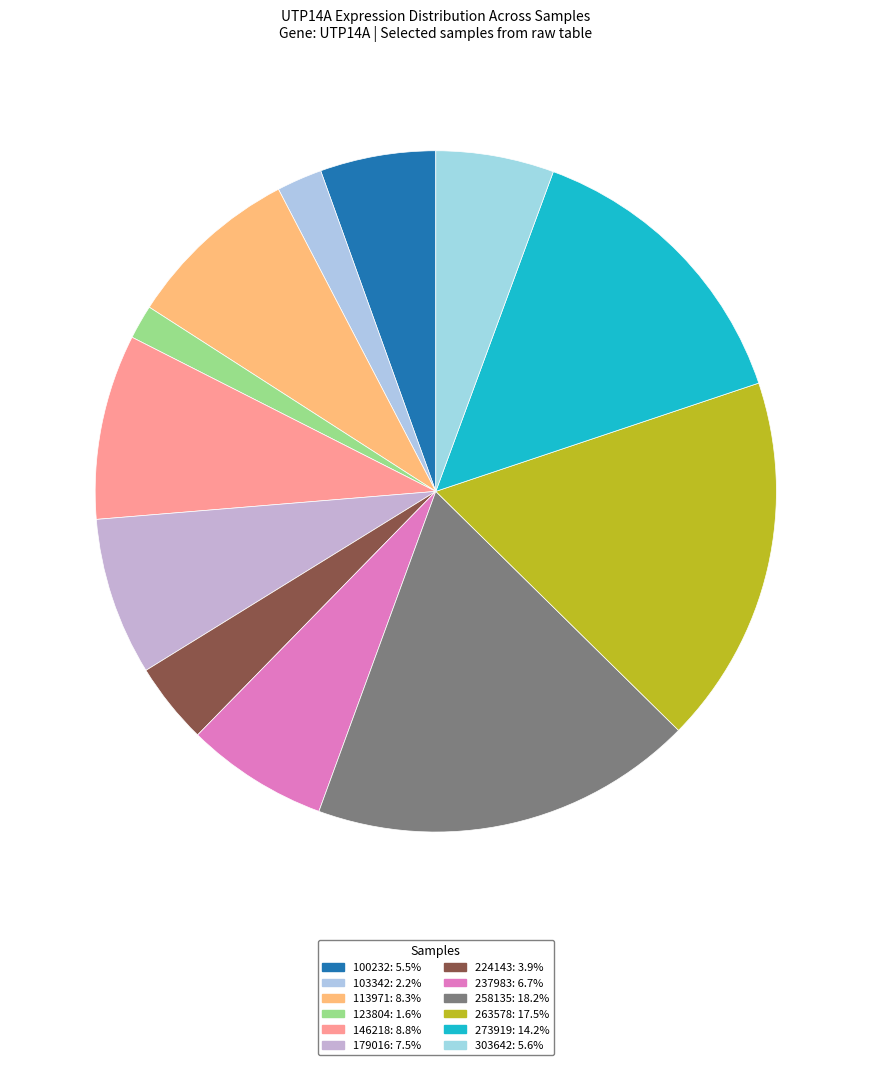

What portion of the pie excludes 100232?

94.5%